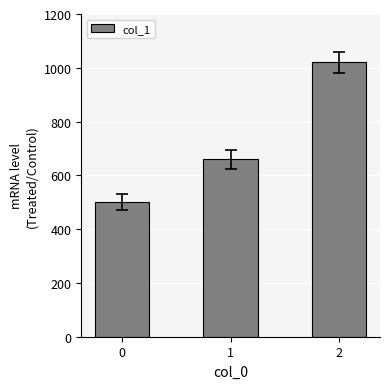

How many bars are there in total?

3